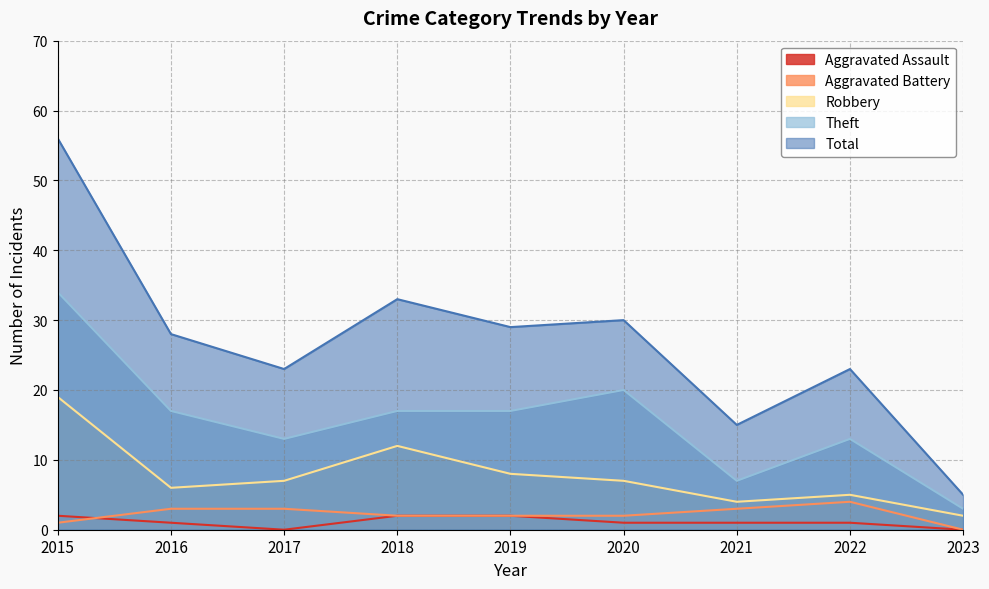

At which category does Aggravated Battery reach its first local peak?

2022